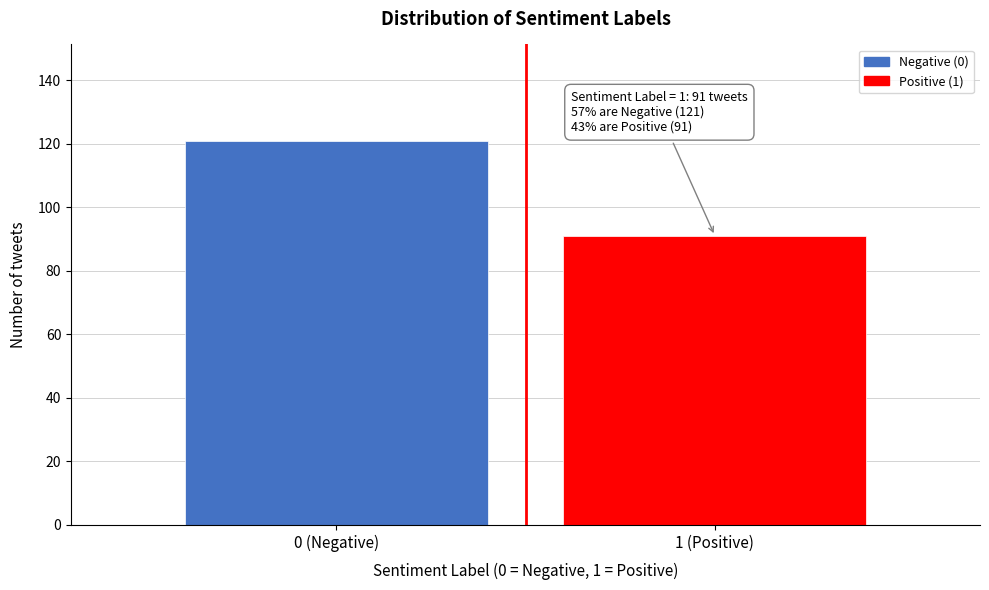

Reading left to right, list all the values displayed in this chart.

121	91